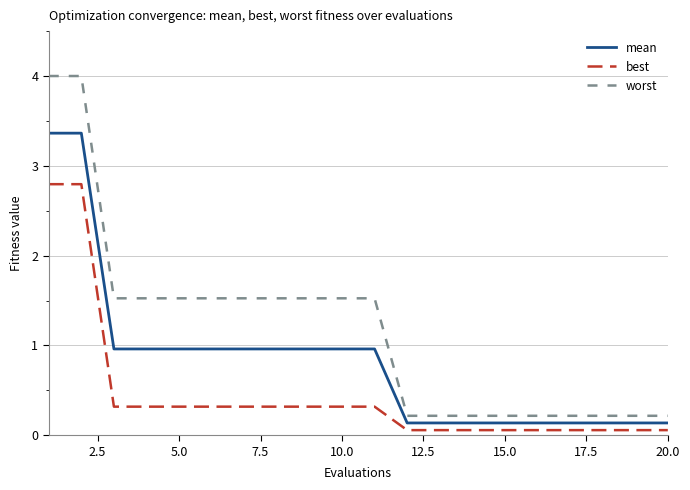

Does the chart display data point markers on the line(s)?

No